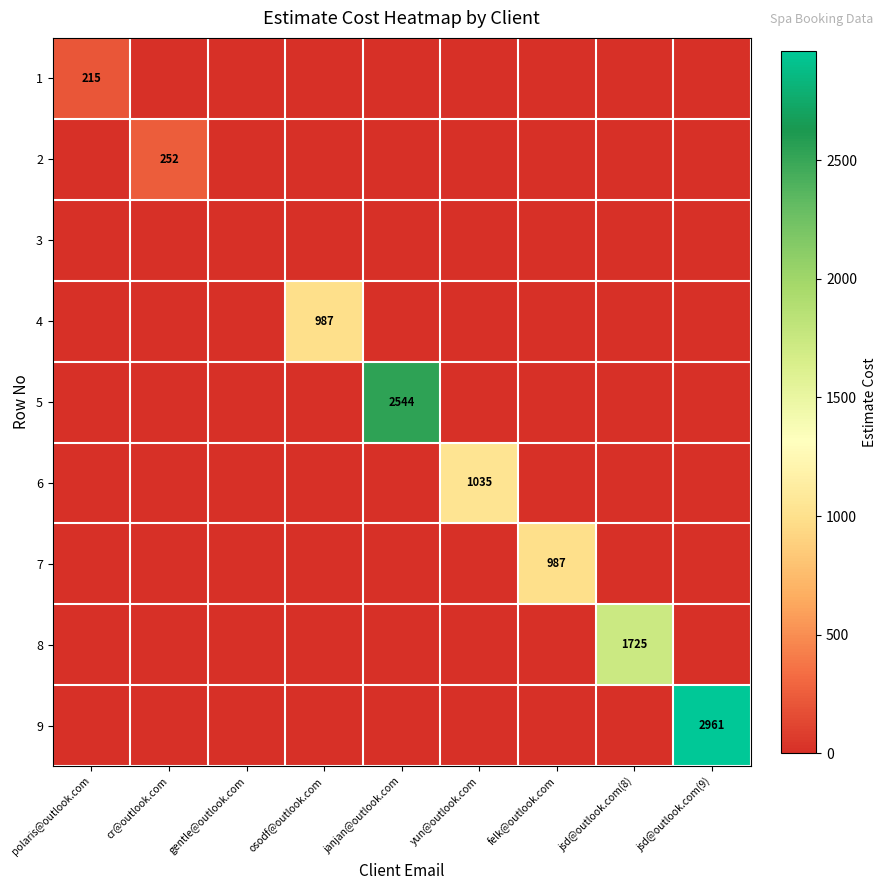

Is the value of 9 at gentle@outlook.com greater than the value of 6 at janjan@outlook.com?

No